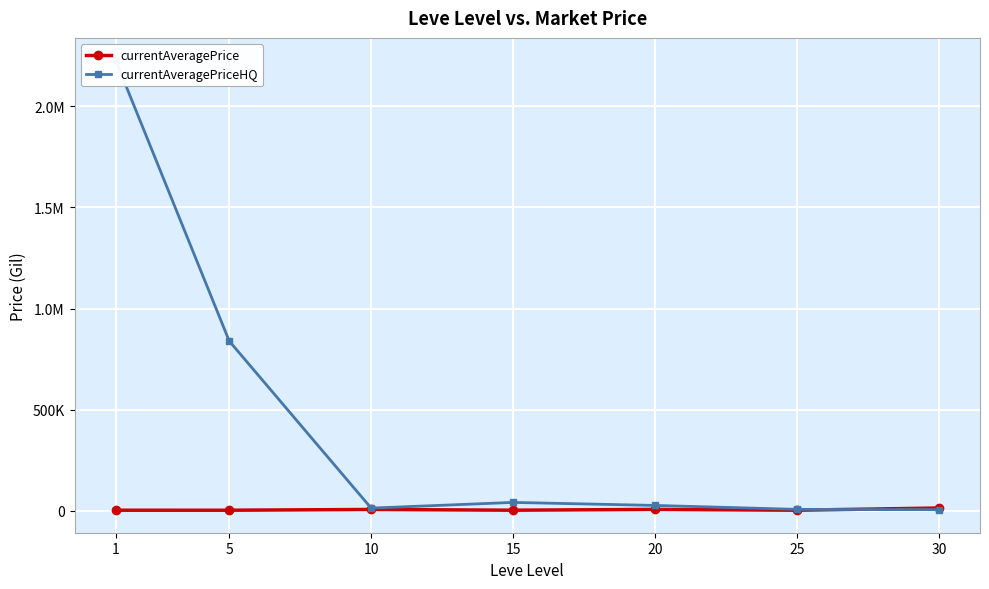

The currentAveragePrice series shows 6896.7 at 10. True or false?

True